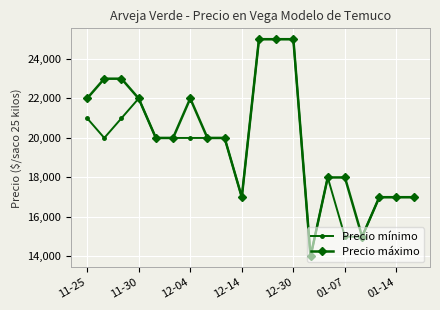

List the series in order of their overall mean, lowest first.

Precio mínimo, Precio máximo